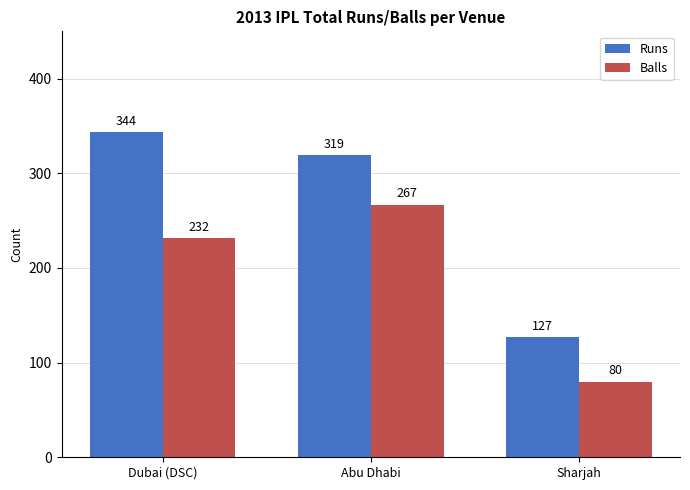

What are all the series names shown in the legend?

Runs, Balls